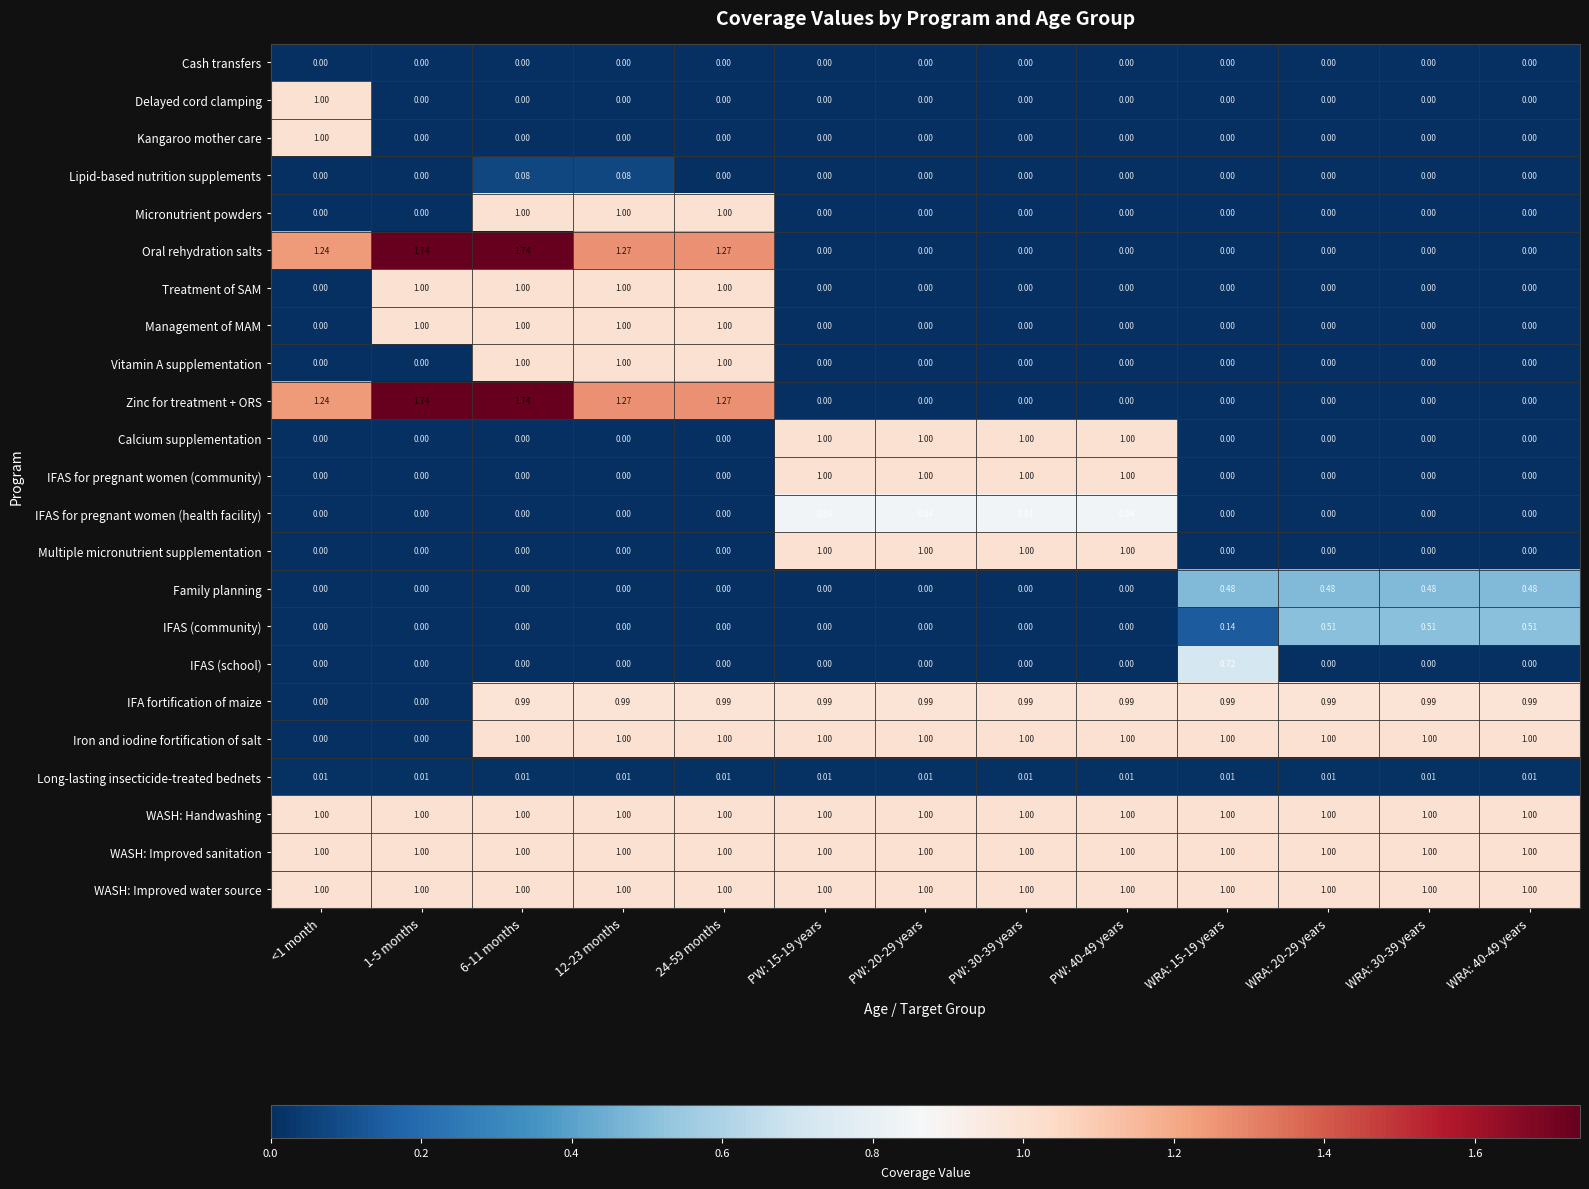

Is the value of Family planning at PW: 30-39 years greater than the value of Zinc for treatment + ORS at 24-59 months?

No